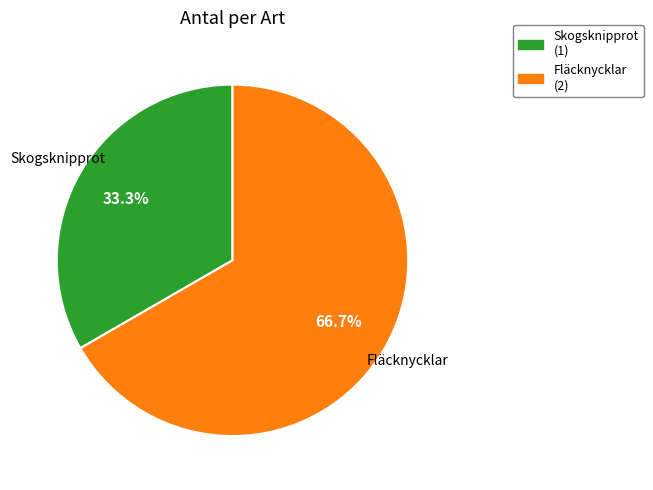

To the nearest percent, what is the difference between the Fläcknycklar and Skogsknipprot slice percentages?

33%